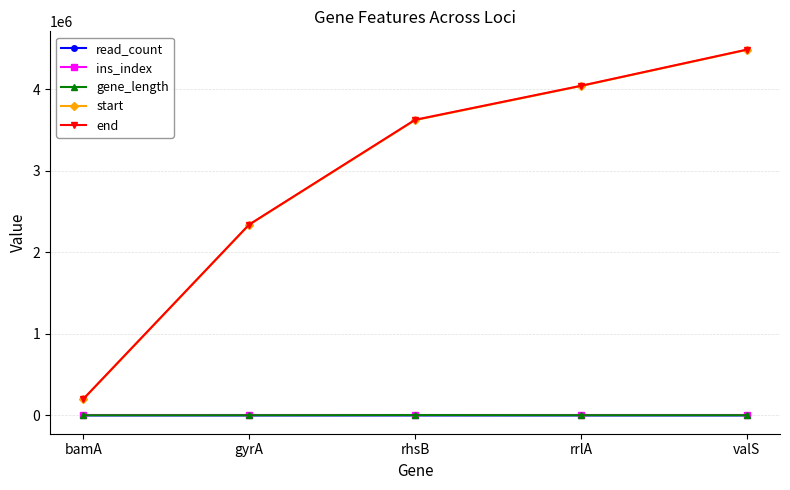

True or false: read_count has more than 0 points higher than both neighbors.

True